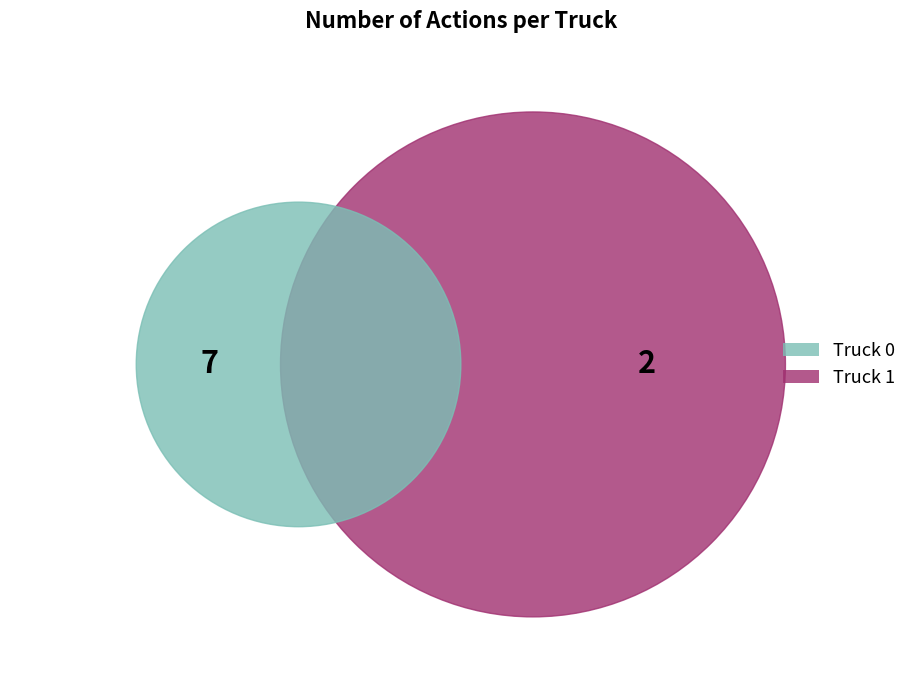

To the nearest percent, what is the combined percentage of Truck 1 and Truck 0?

100%